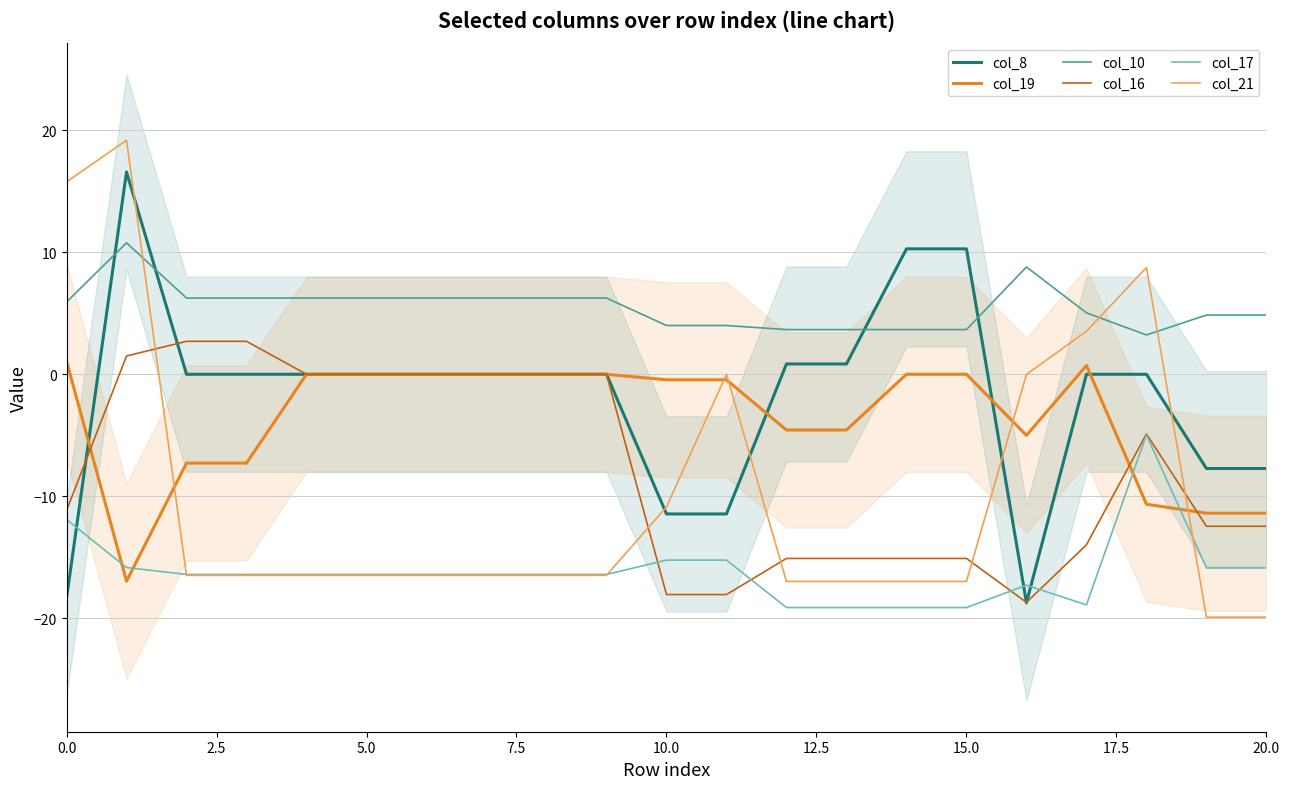

What is the maximum value for col_17?

-5.0